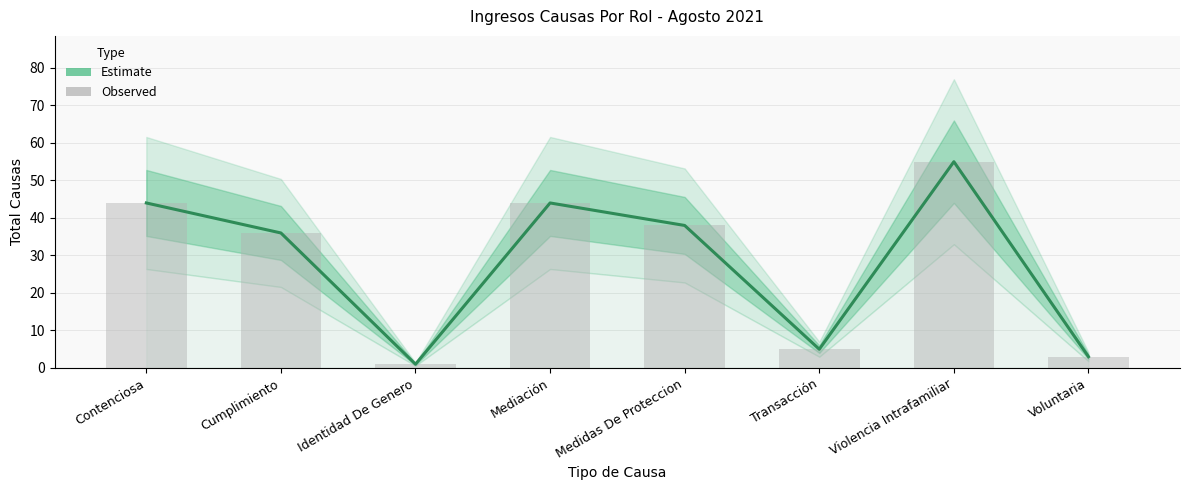

The Observed series shows 38 at Medidas De Proteccion. True or false?

True